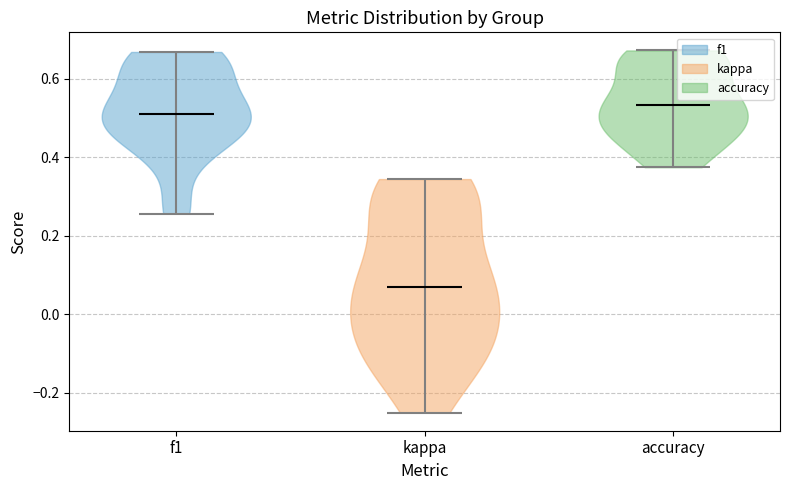

Where does the median line of the violin for accuracy sit on the y-axis? The values are not printed on the chart, so give them approximately, as read against the axis.

0.54